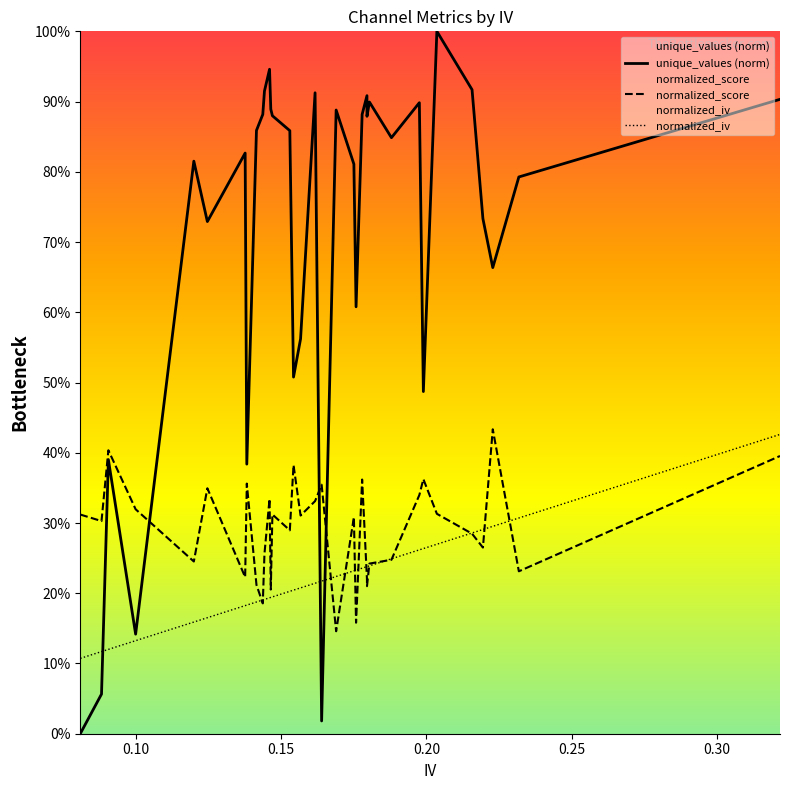

How many distinct data groups are displayed?

3